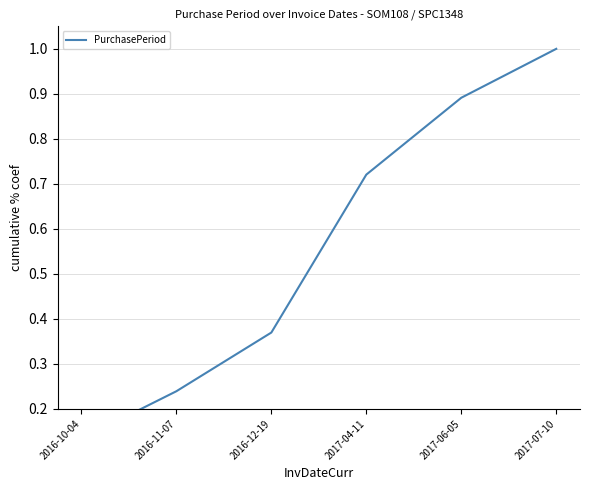

What is the greatest value displayed?

1.0